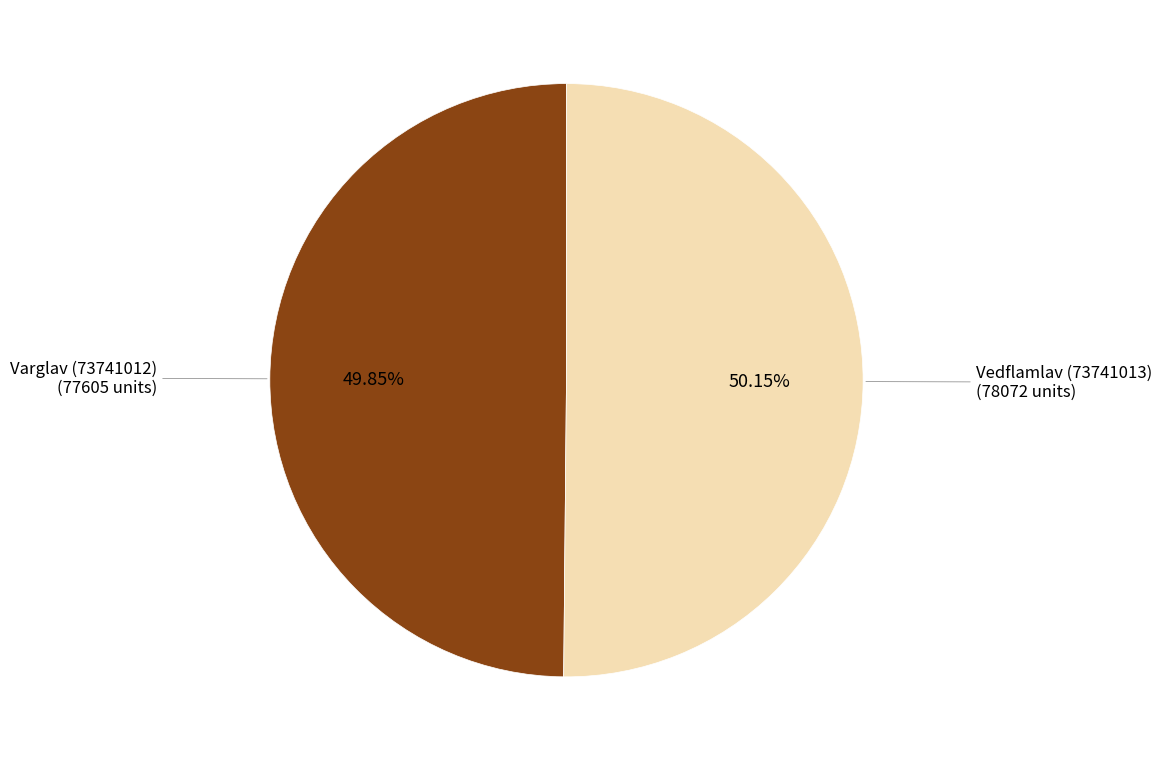

To the nearest percent, what is the combined percentage of Vedflamlav (73741013) and Varglav (73741012)?

100%